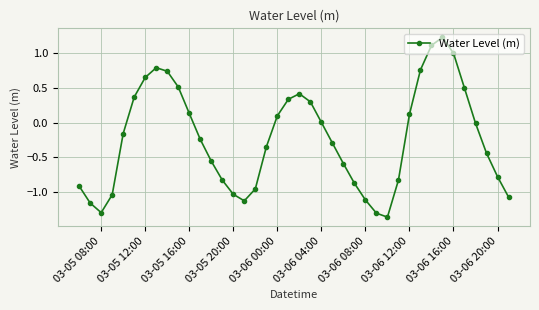

What is the difference between the maximum and second lowest values?

2.5